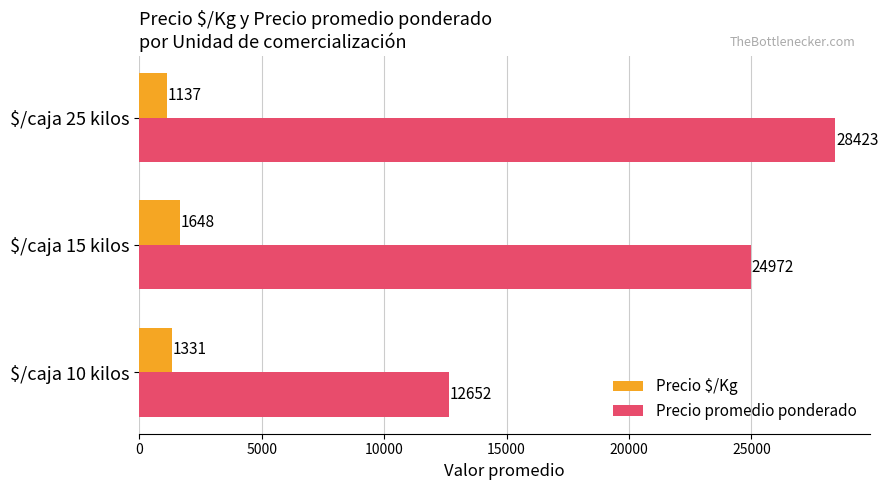

At $/caja 15 kilos, list the series in order from largest to smallest.

Precio promedio ponderado, Precio $/Kg